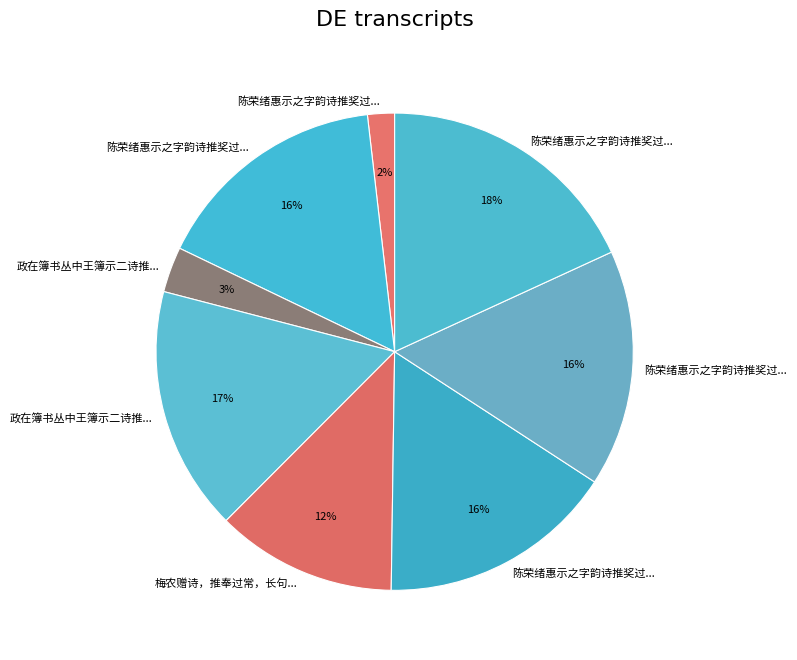

Count the number of slices in the pie.

8